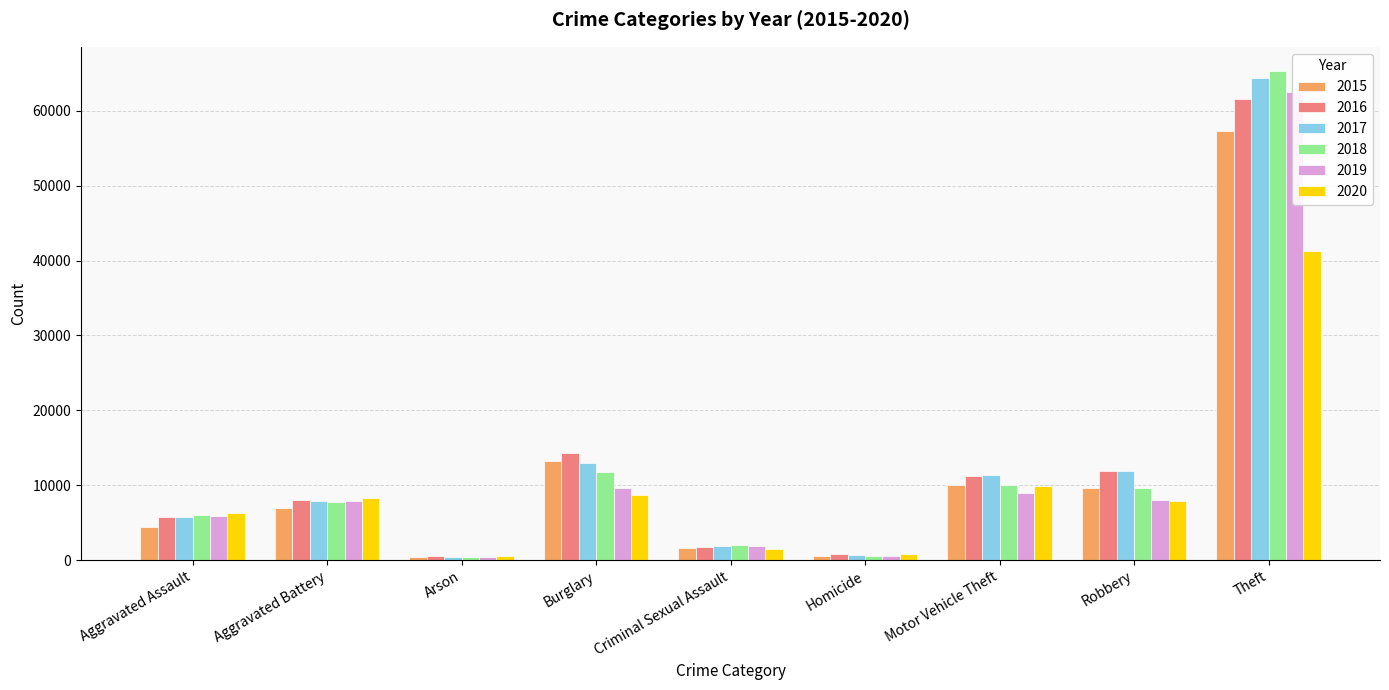

Which series has the largest total across all categories?

2017